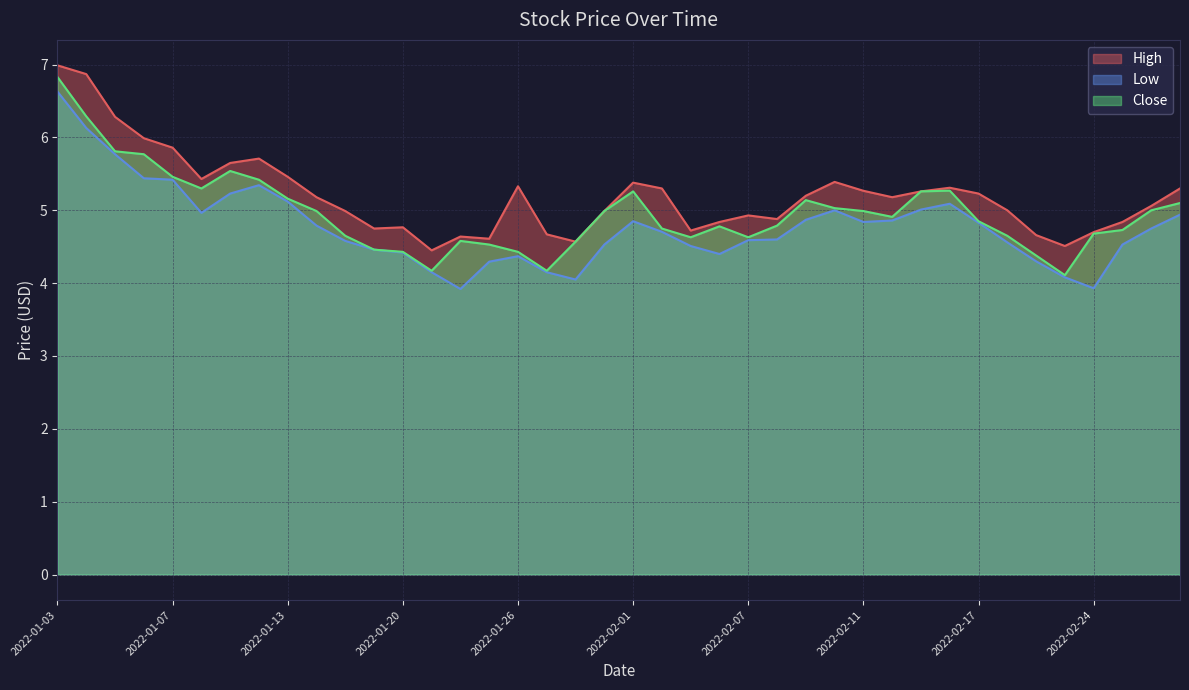

Between 2022-01-25 and 2022-02-02, which is larger?

2022-02-02